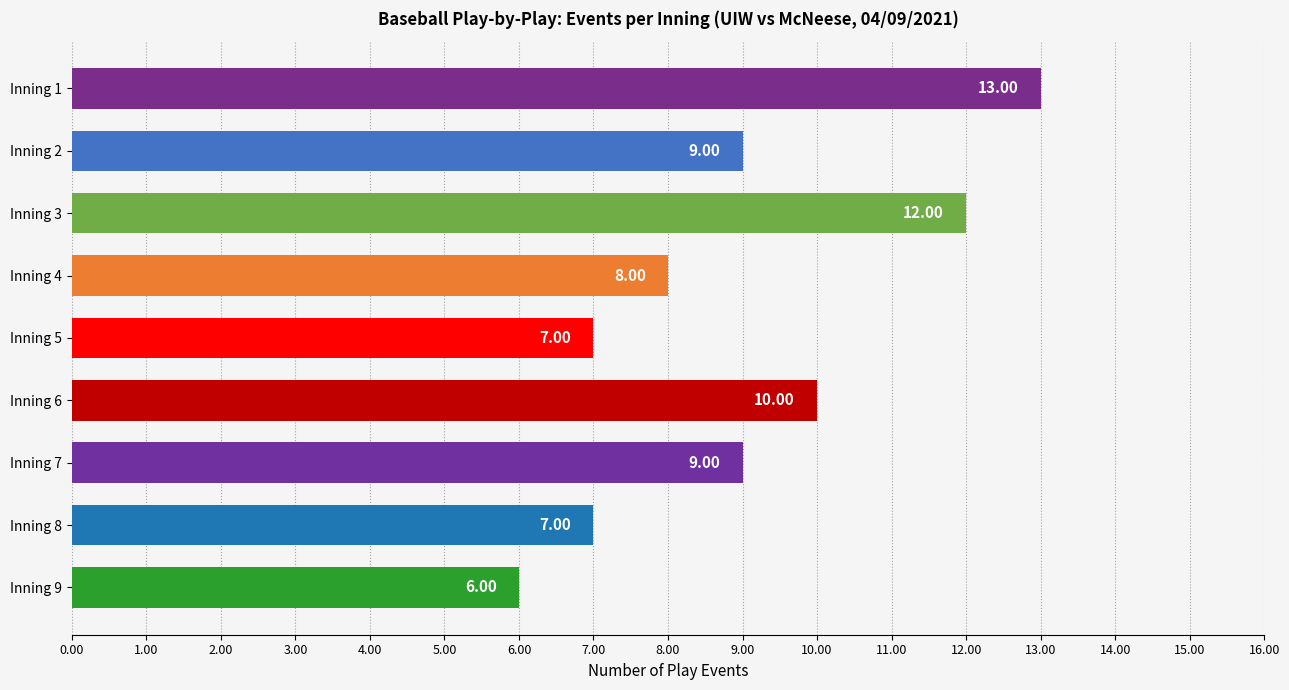

How many bars are there in total?

9